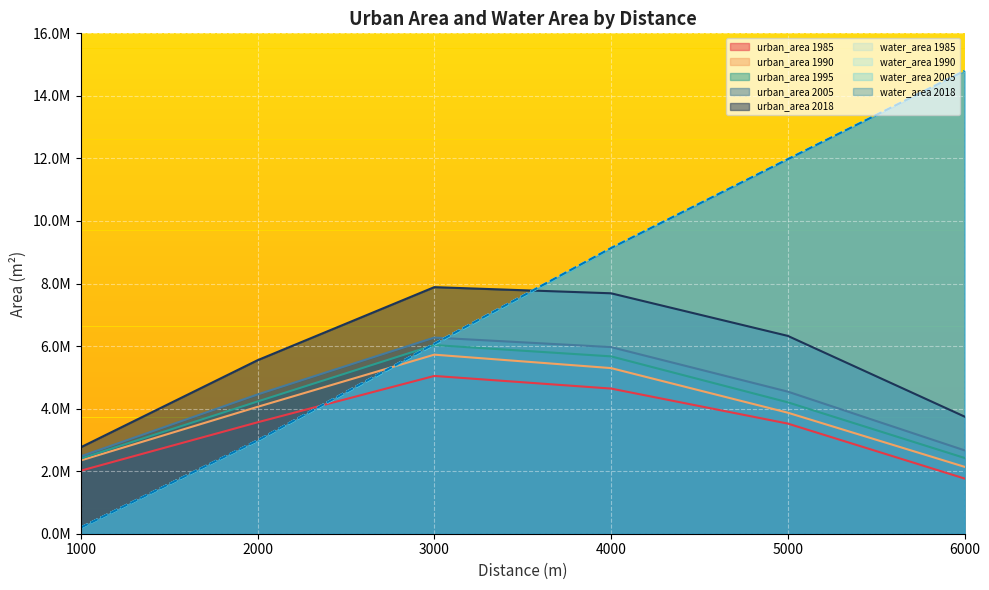

What is the maximum value for urban_area?

7884241.4